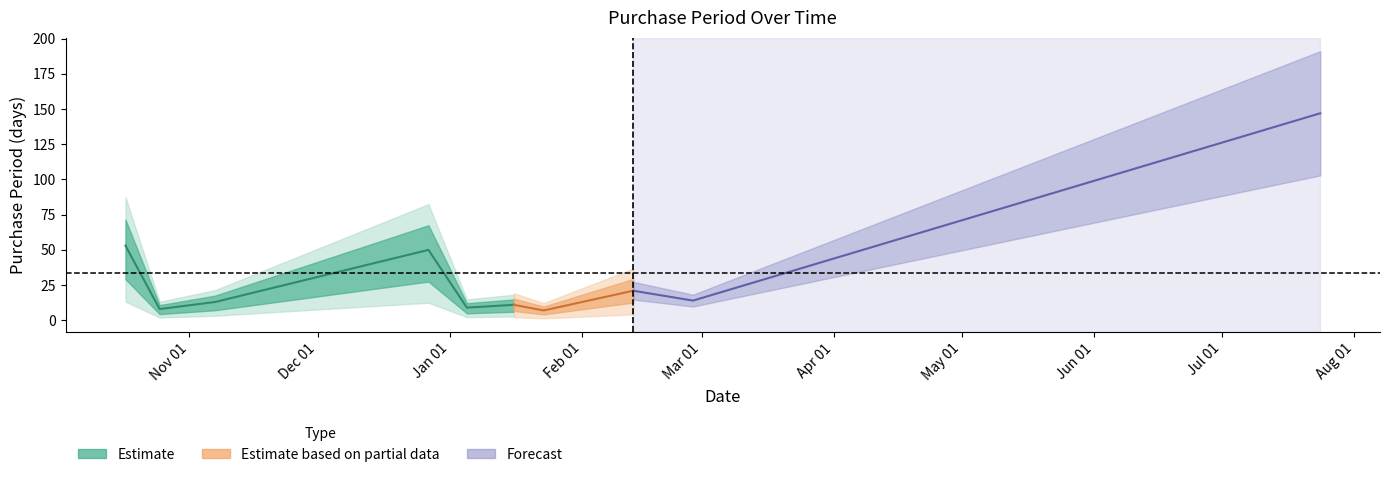

At which label does the data first exceed 14?

2016-10-17